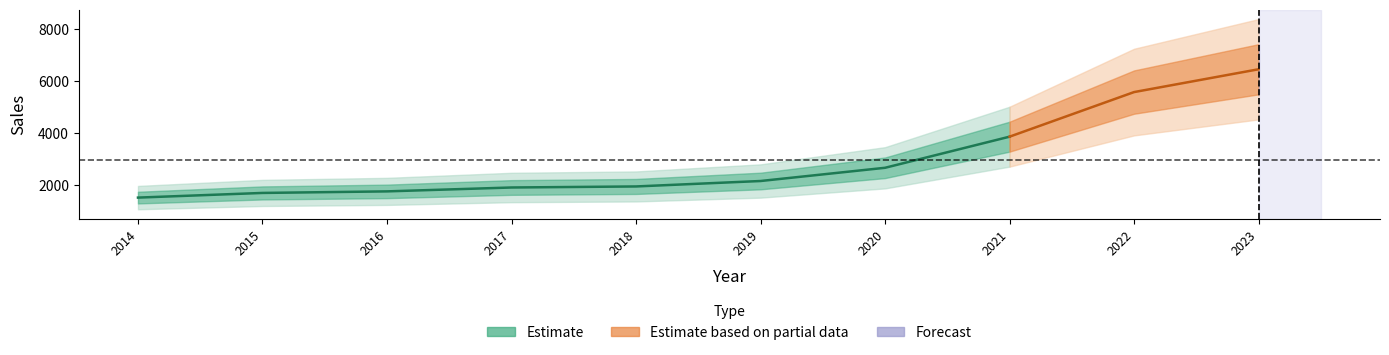

What is the difference between the maximum and minimum values?

4950